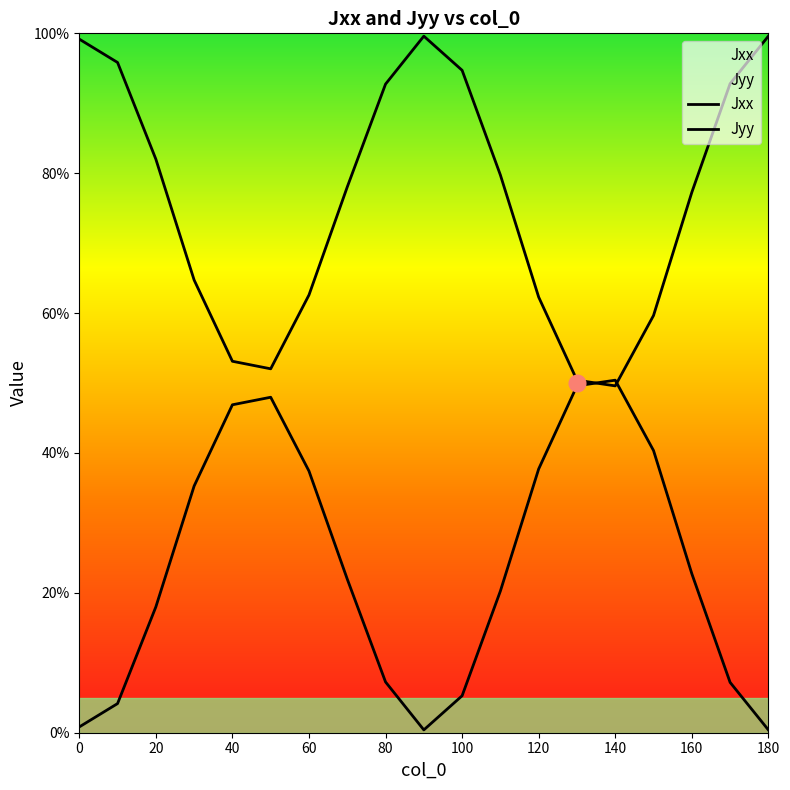

How many intersections are there between Jyy and Jxx?

2